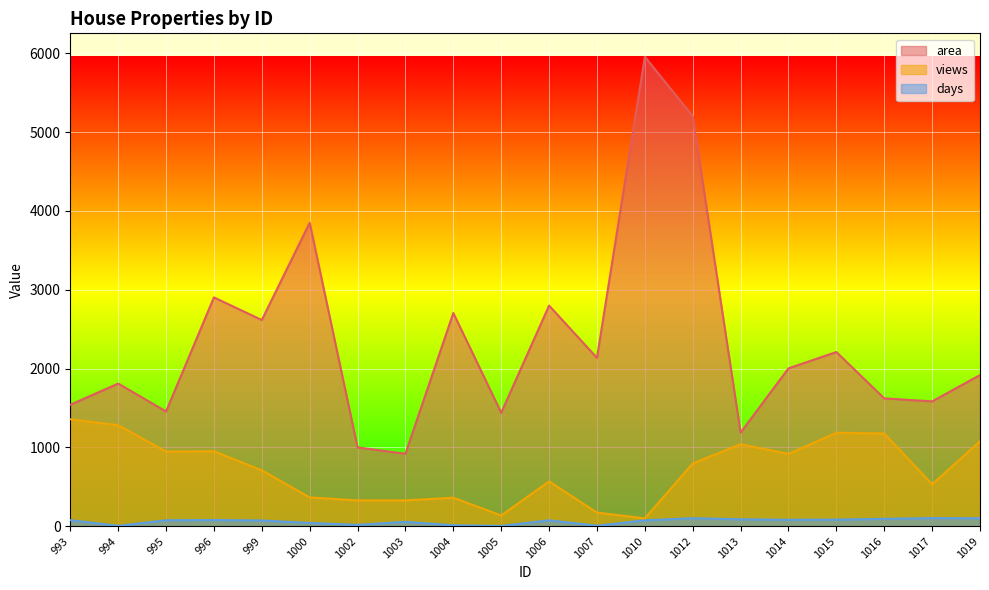

At which category does views reach its first local valley?

995